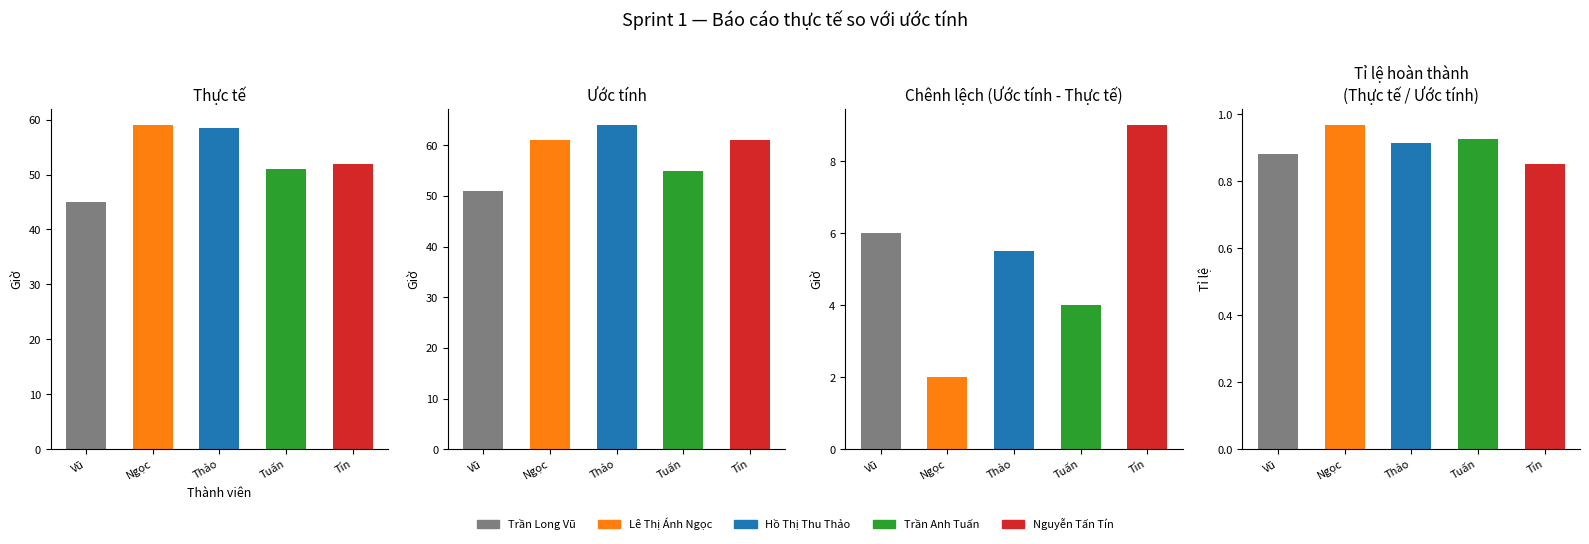

Between 3 and 2, which is larger?

3